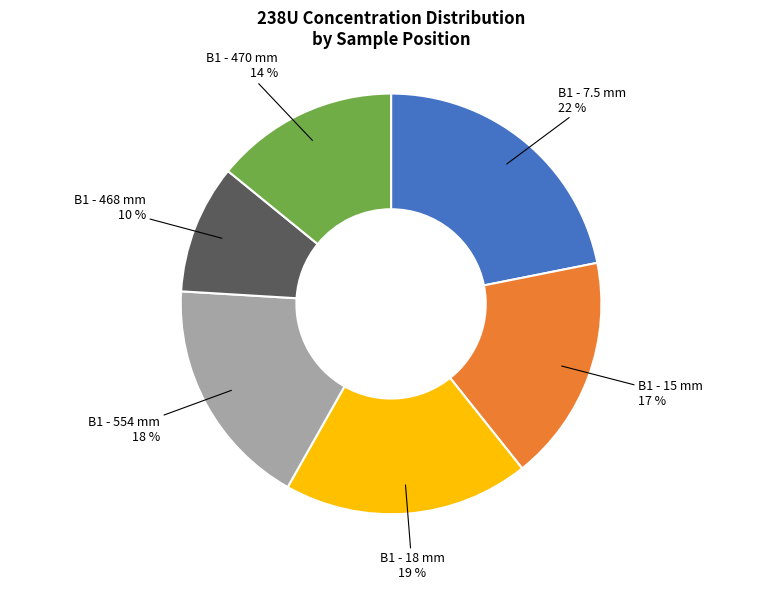

To the nearest percent, what is the average slice percentage?

17%